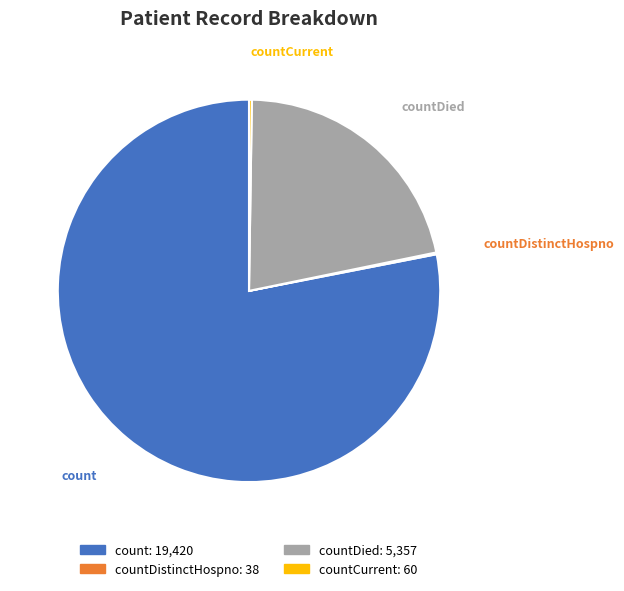

Is there any slice that represents more than half of the pie?

Yes